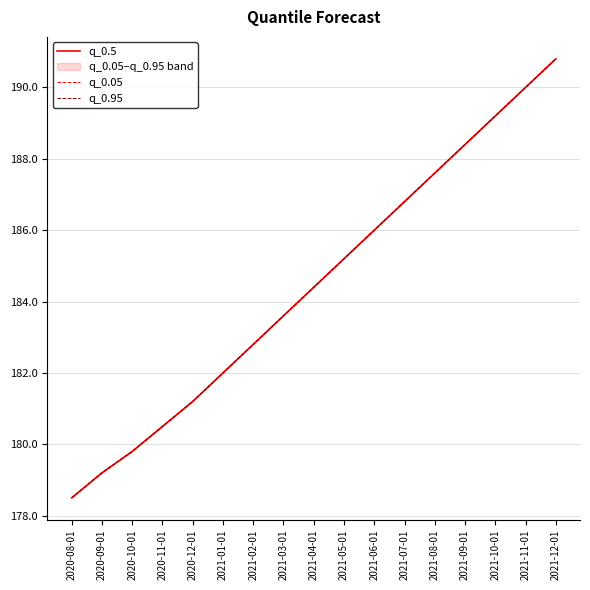

True or false: q_0.5 has more than 1 points higher than both neighbors.

False